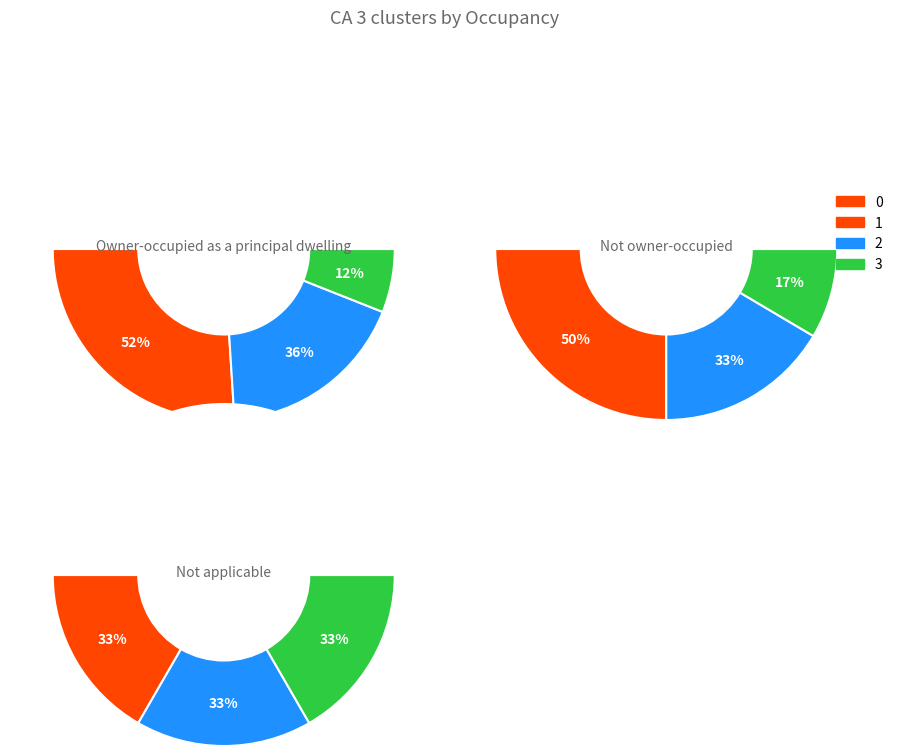

Which series has the largest range (max minus min)?

Owner-occupied as a principal dwelling